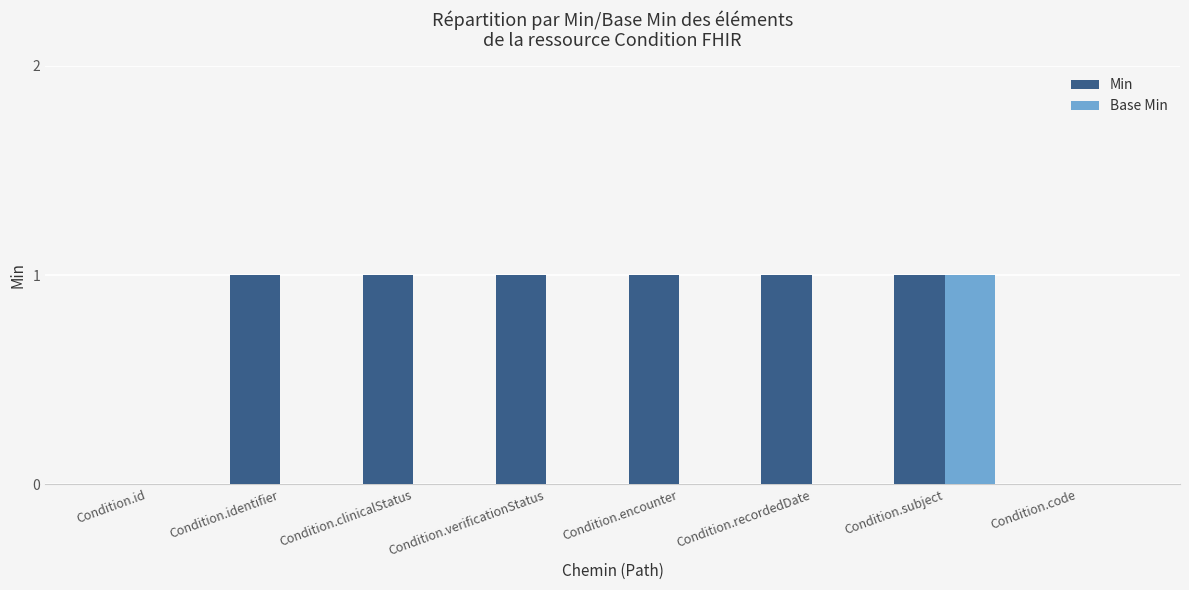

What is the sum of all Min values?

6